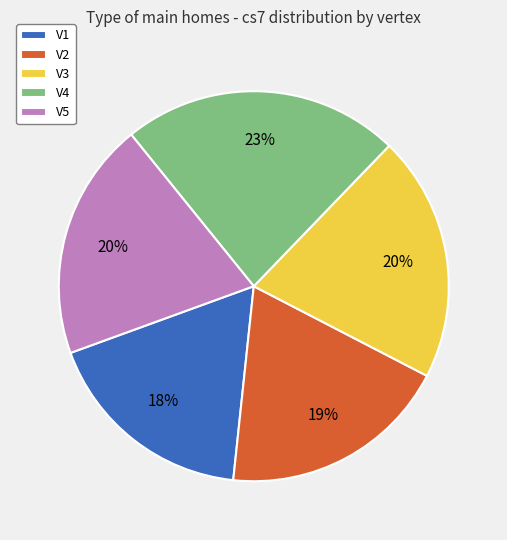

The V3 slice represents 20% of the pie. True or false?

True